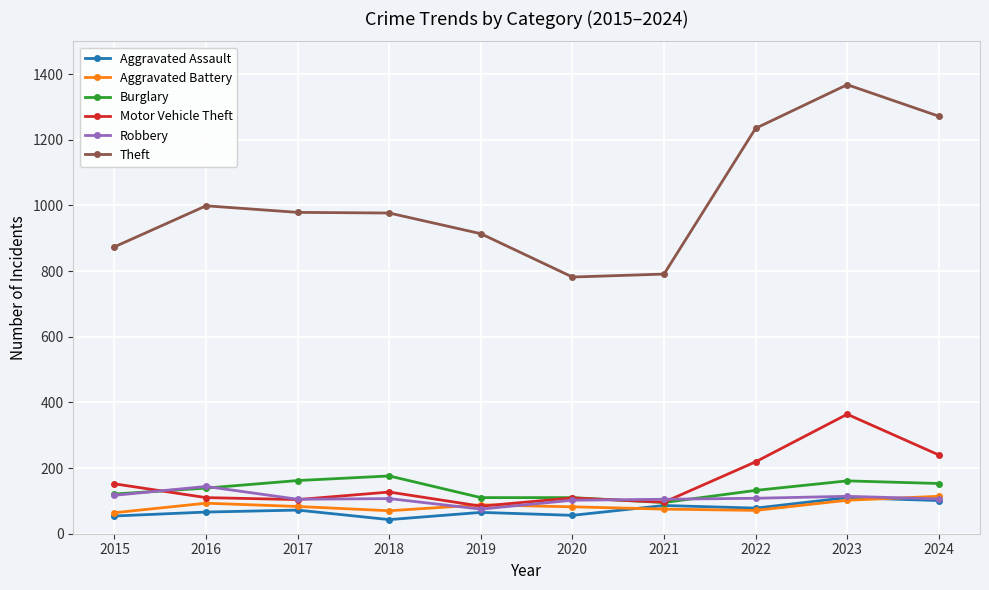

At how many categories does at least one series exceed 1062?

3